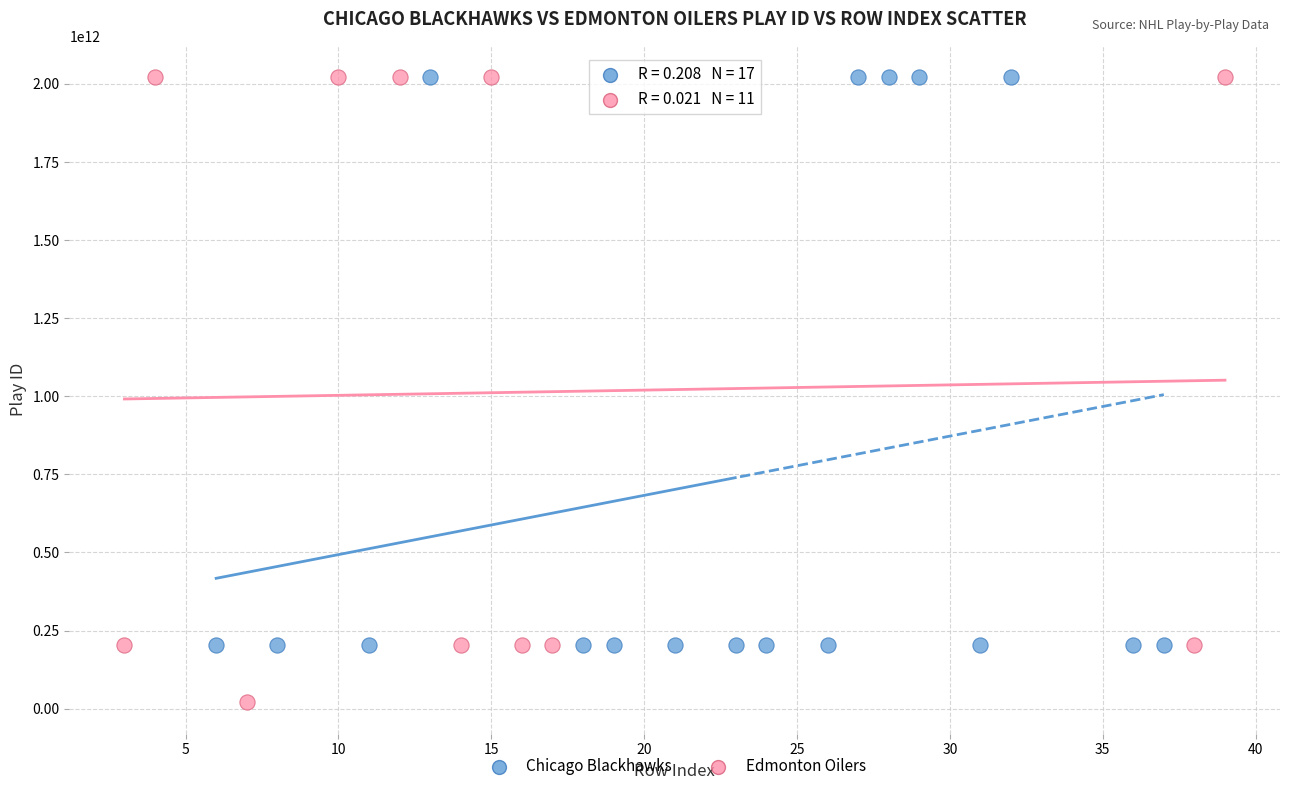

Which series contains the lowest Y value?

Edmonton Oilers